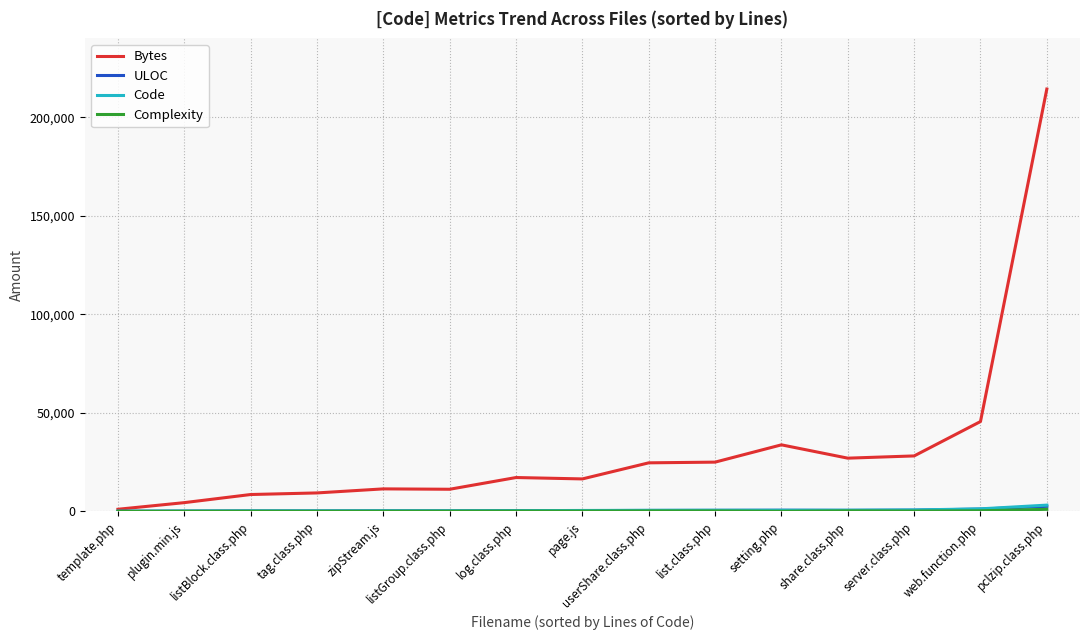

Which series has the largest total across all categories?

Bytes